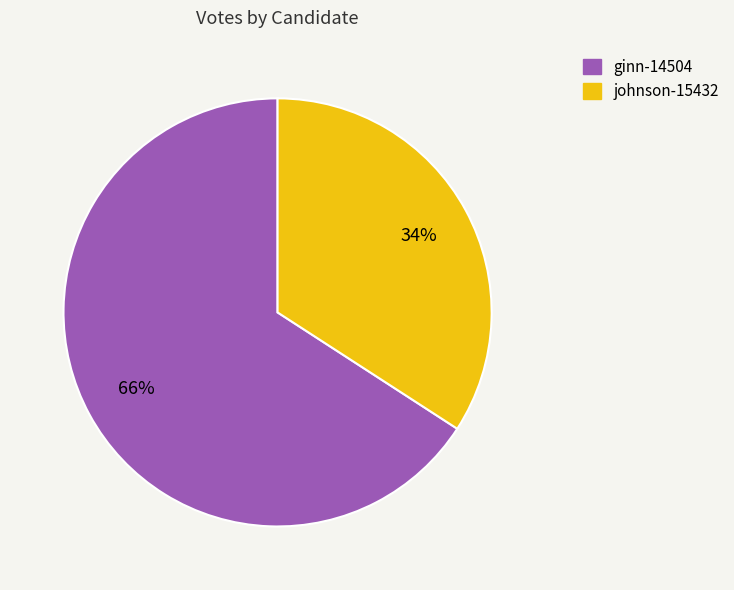

Which has a higher value, johnson-15432 or ginn-14504?

ginn-14504